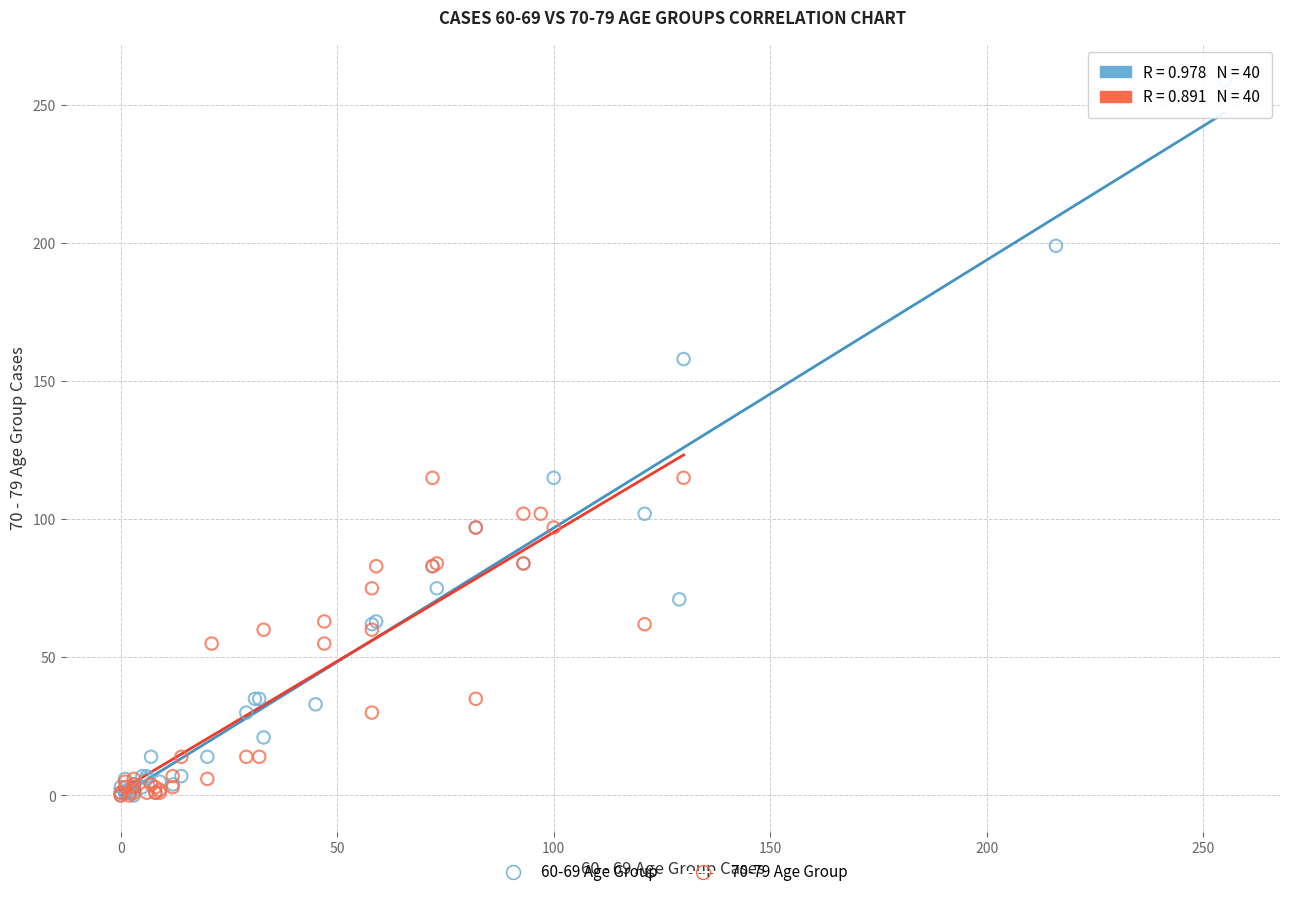

Which series has the widest spread of Y values?

60-69 Age Group